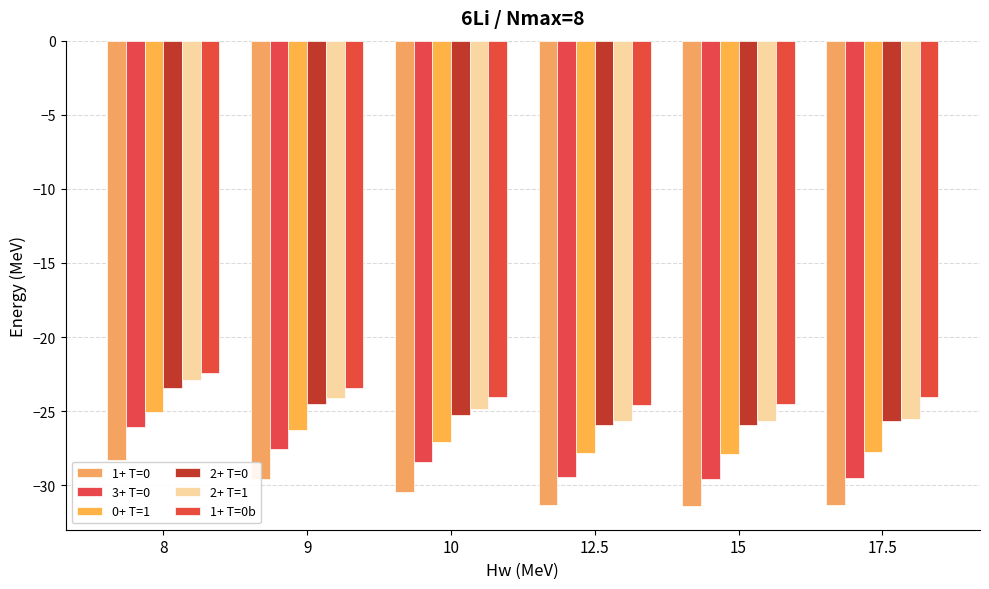

Which series changed the most between 10 and 12.5?

3+ T=0